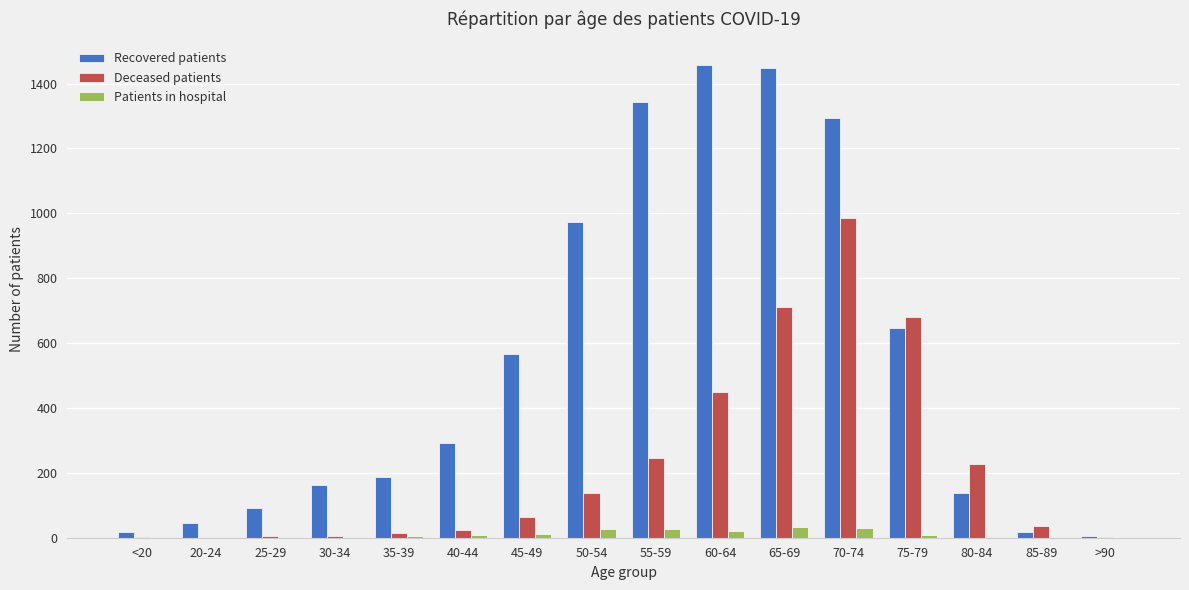

What is the spread (max minus min) of values at >90?

4